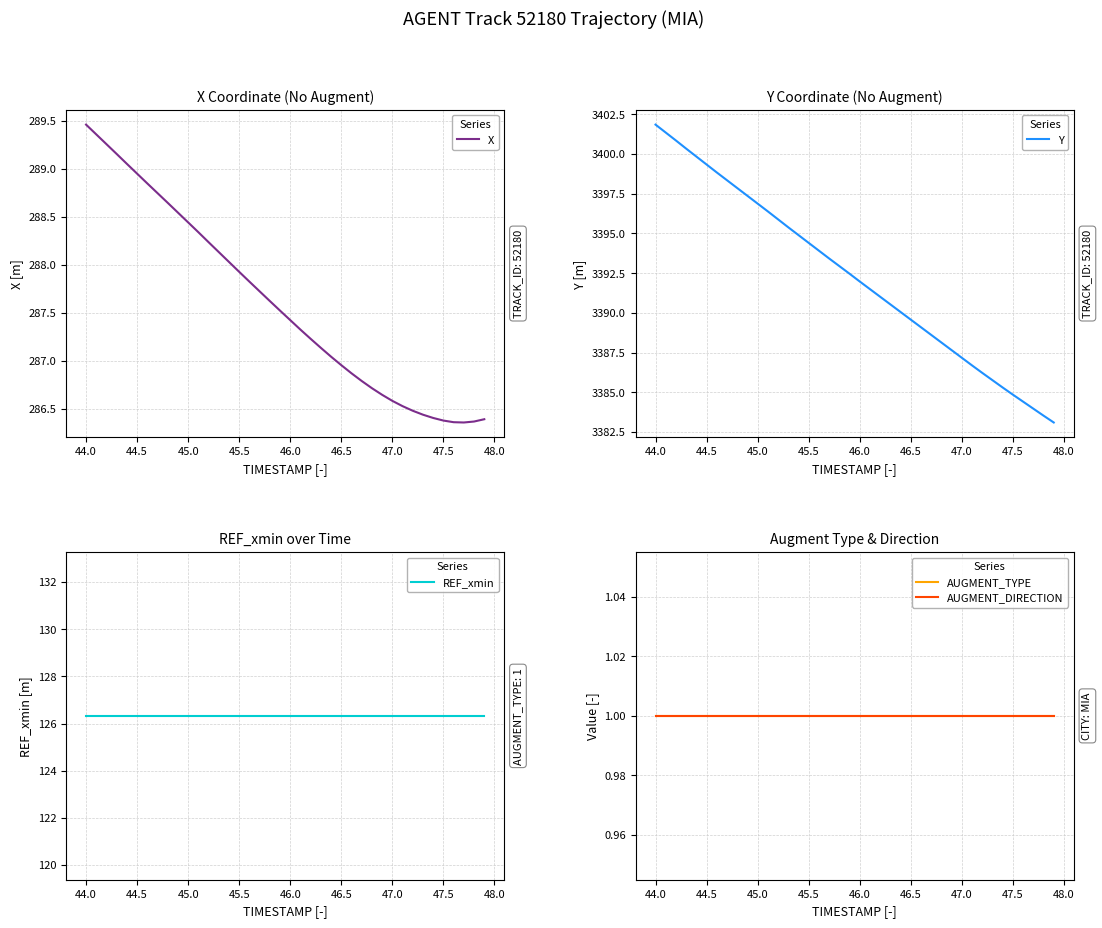

What are all the series names shown in the legend?

X, Y, REF_xmin, AUGMENT_TYPE, AUGMENT_DIRECTION